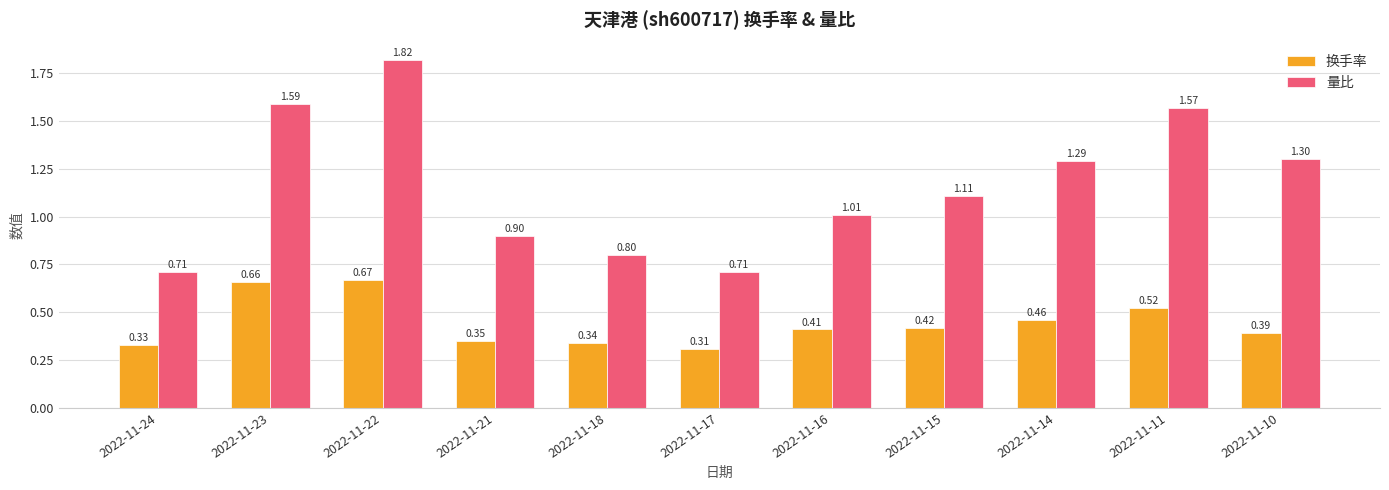

The value of 量比 at 2022-11-21 is 0.6. True or false?

False